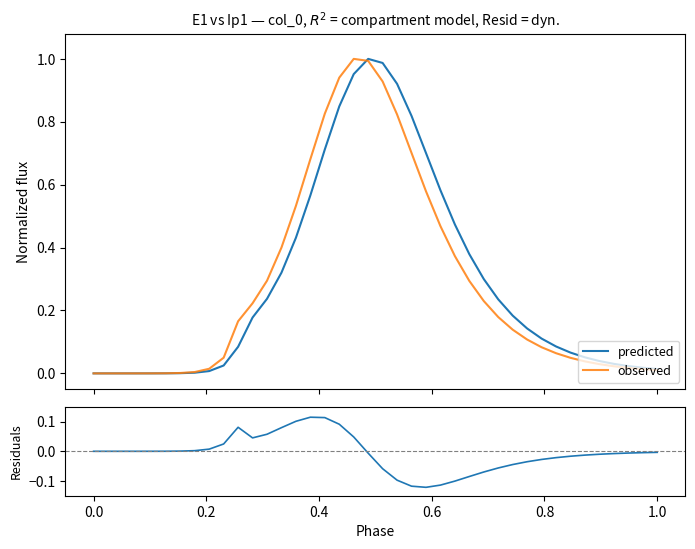

What is the maximum value for predicted?

1.0